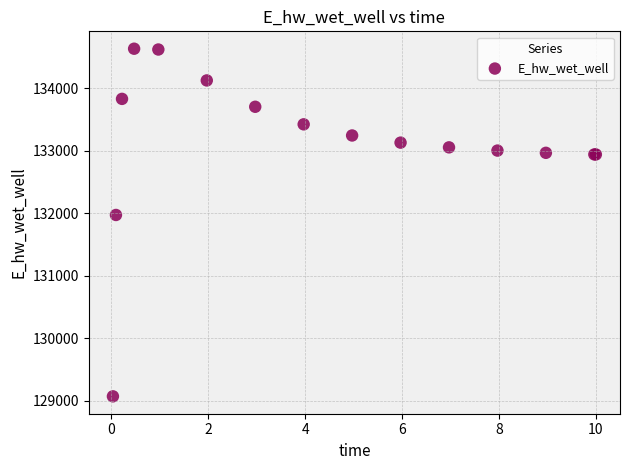

What Y value in the scatter plot is closest to 131849?

131970.1